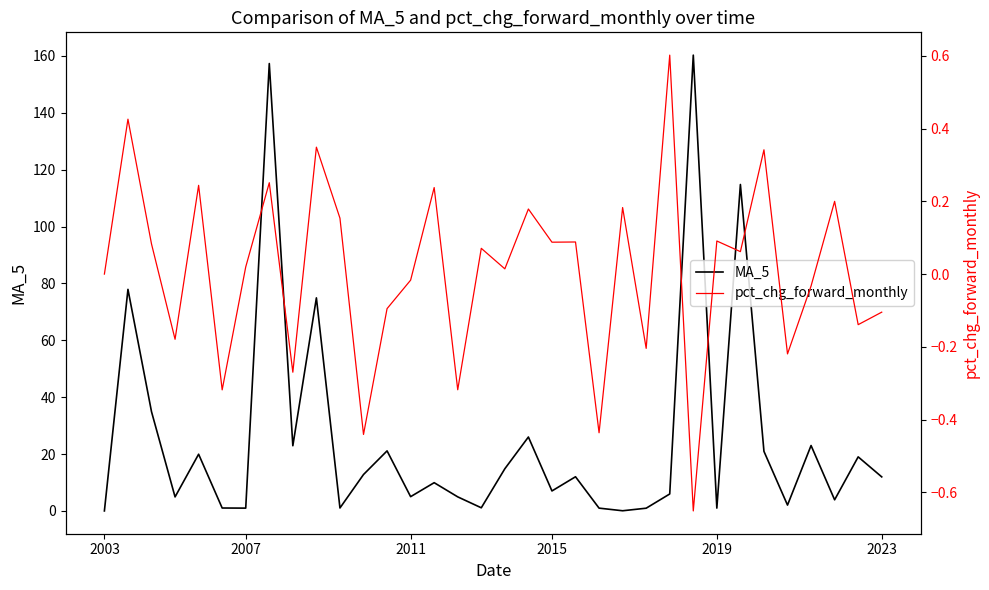

What is the maximum value shown in the chart?

160.3